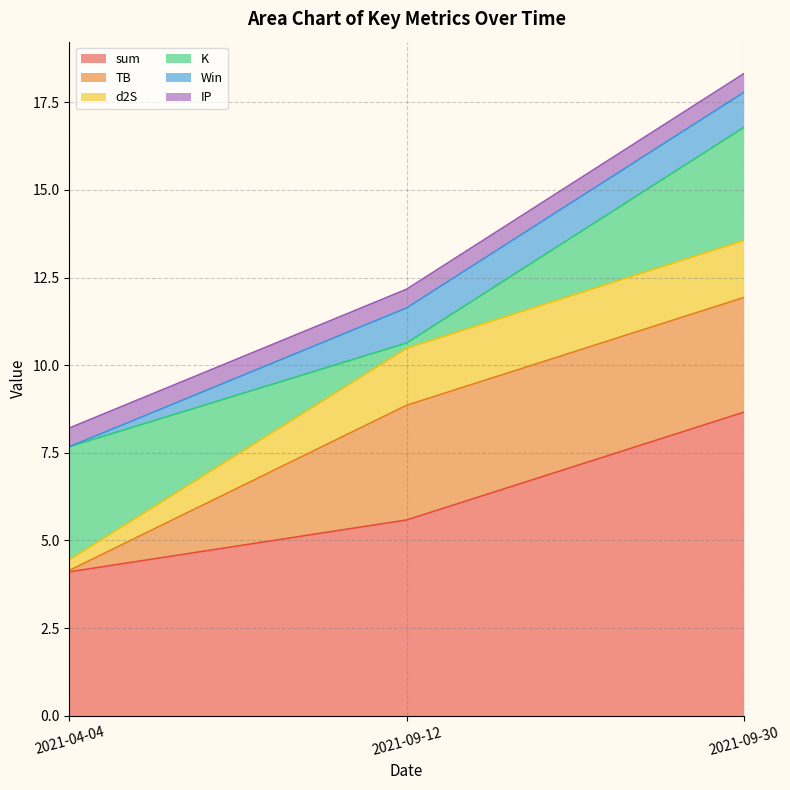

How many lines are shown in the chart?

6